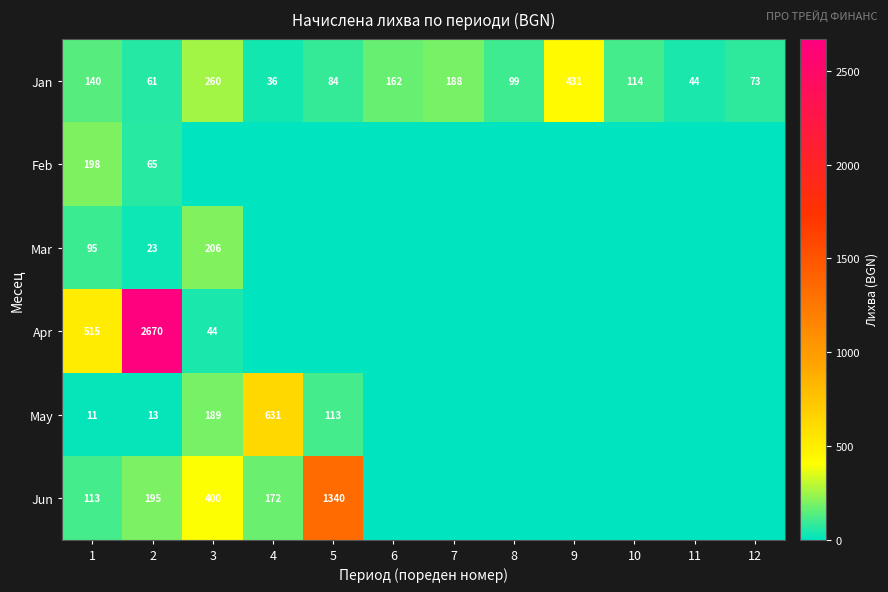

Is the value of Mar at 3 greater than the value of Apr at 2?

No